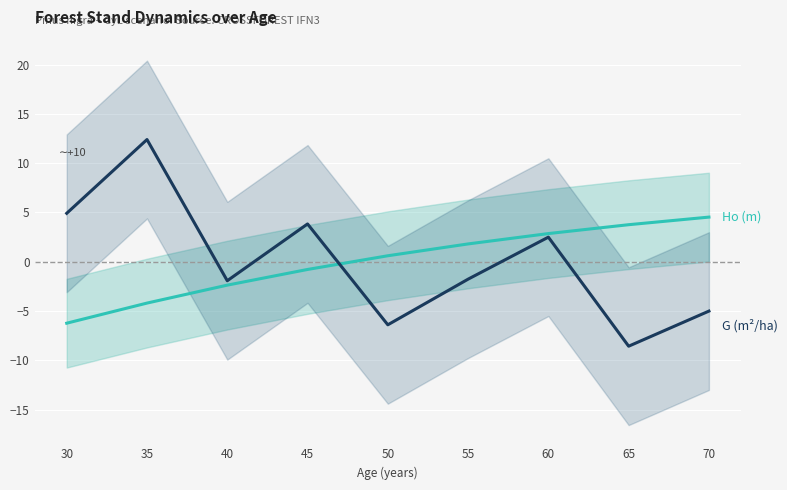

List the series in order of their peak value, lowest first.

Ho (m), G (m²/ha)